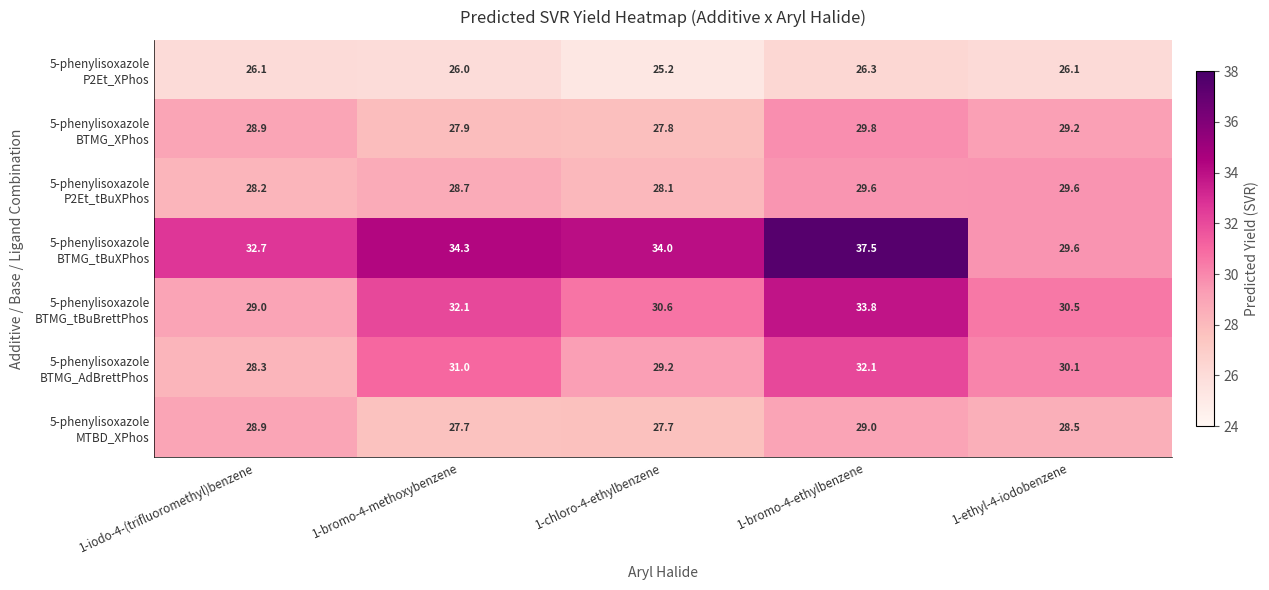

At which category is the sum across all series the highest?

1-bromo-4-ethylbenzene